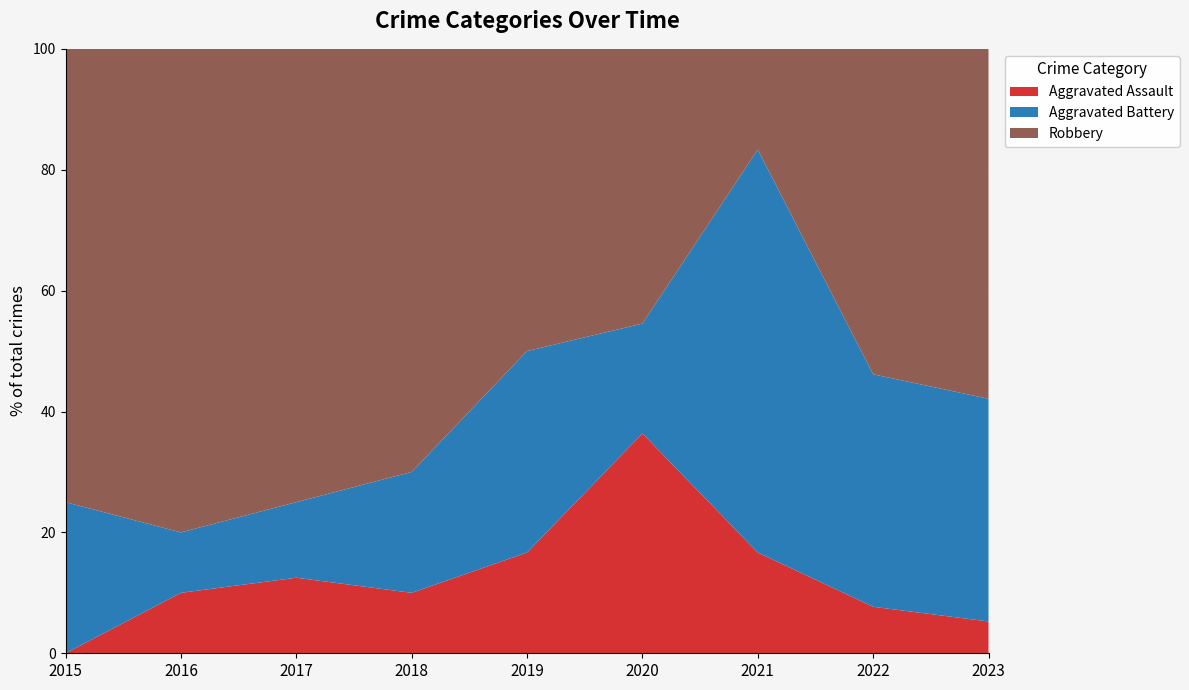

Reading left to right, what are all the values shown in this chart?

Aggravated Assault: 0	1	1	1	1	4	1	1	1
Aggravated Battery: 2	1	1	2	2	2	4	5	7
Robbery: 6	8	6	7	3	5	1	7	11